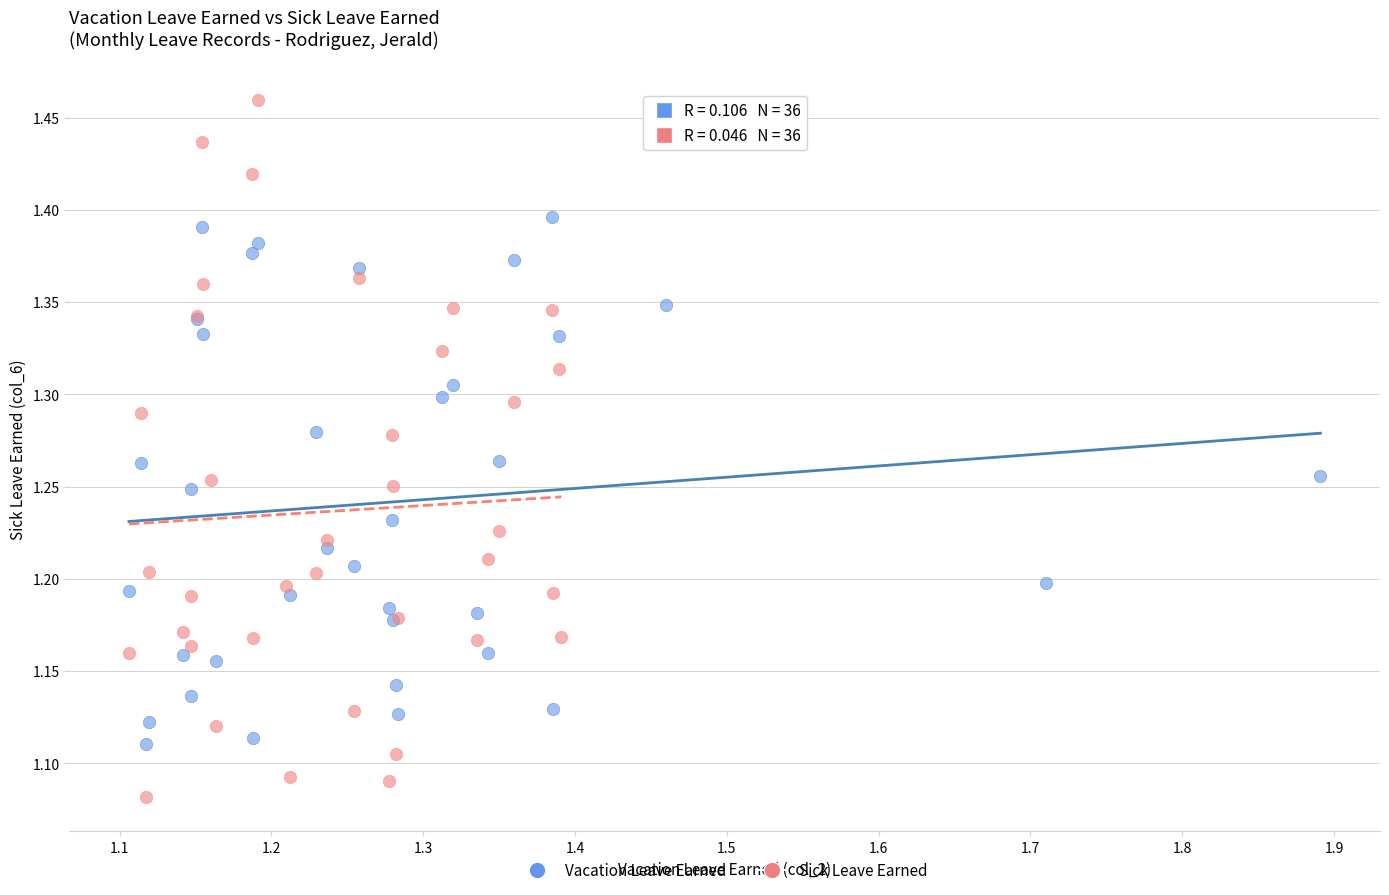

Which series contains the lowest Y value?

Sick Leave Earned